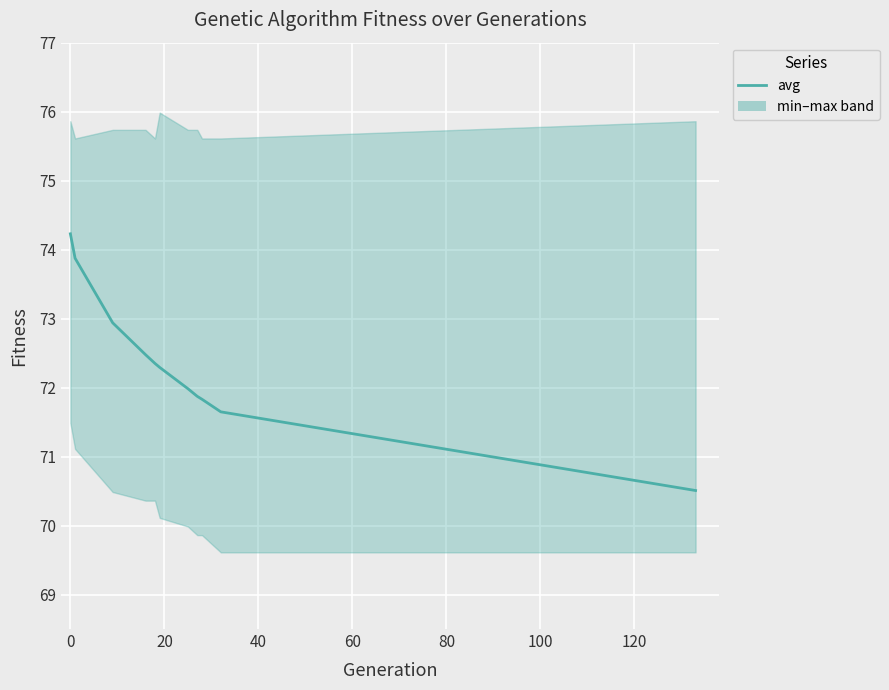

Count the number of categories in the chart.

11